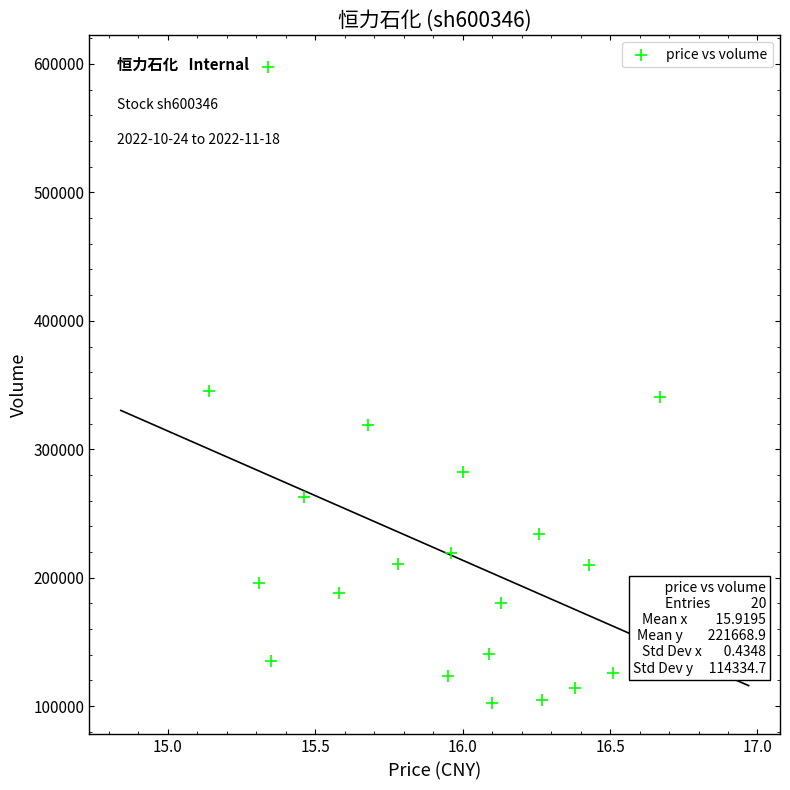

What is the range of Y values (max minus min)?

494816